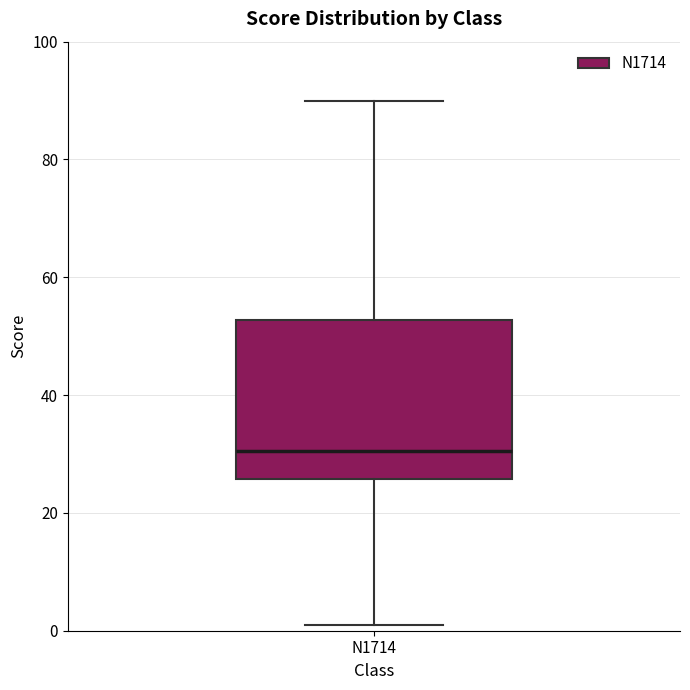

Where does the median line of the box for N1714 sit on the y-axis? The values are not printed on the chart, so give them approximately, as read against the axis.

30